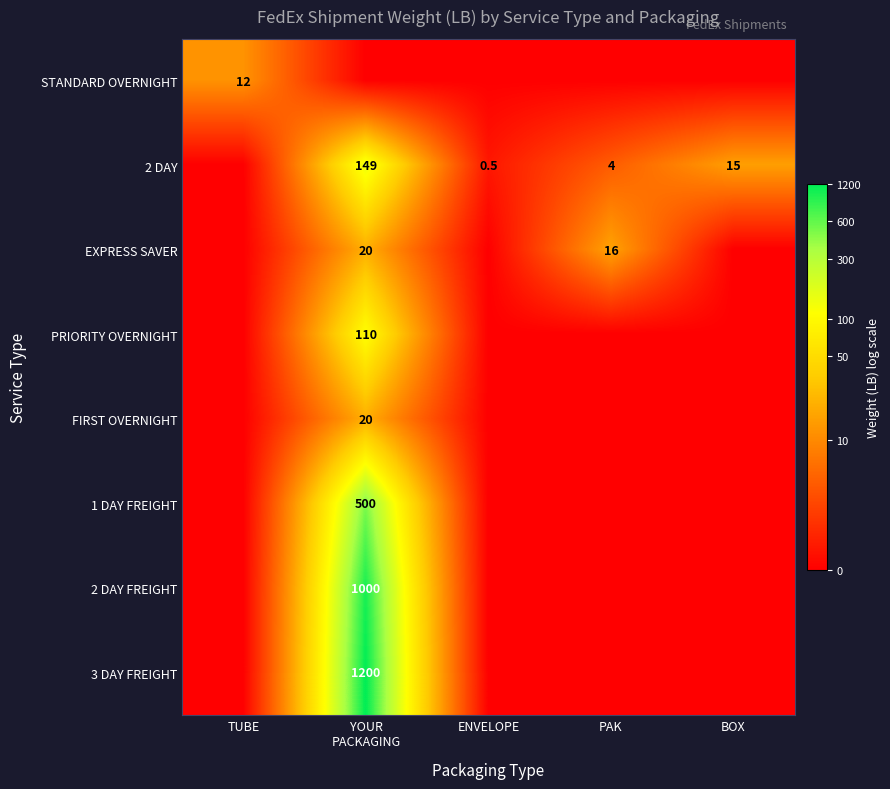

Is it true that 2 DAY equals 4.0 at PAK?

True